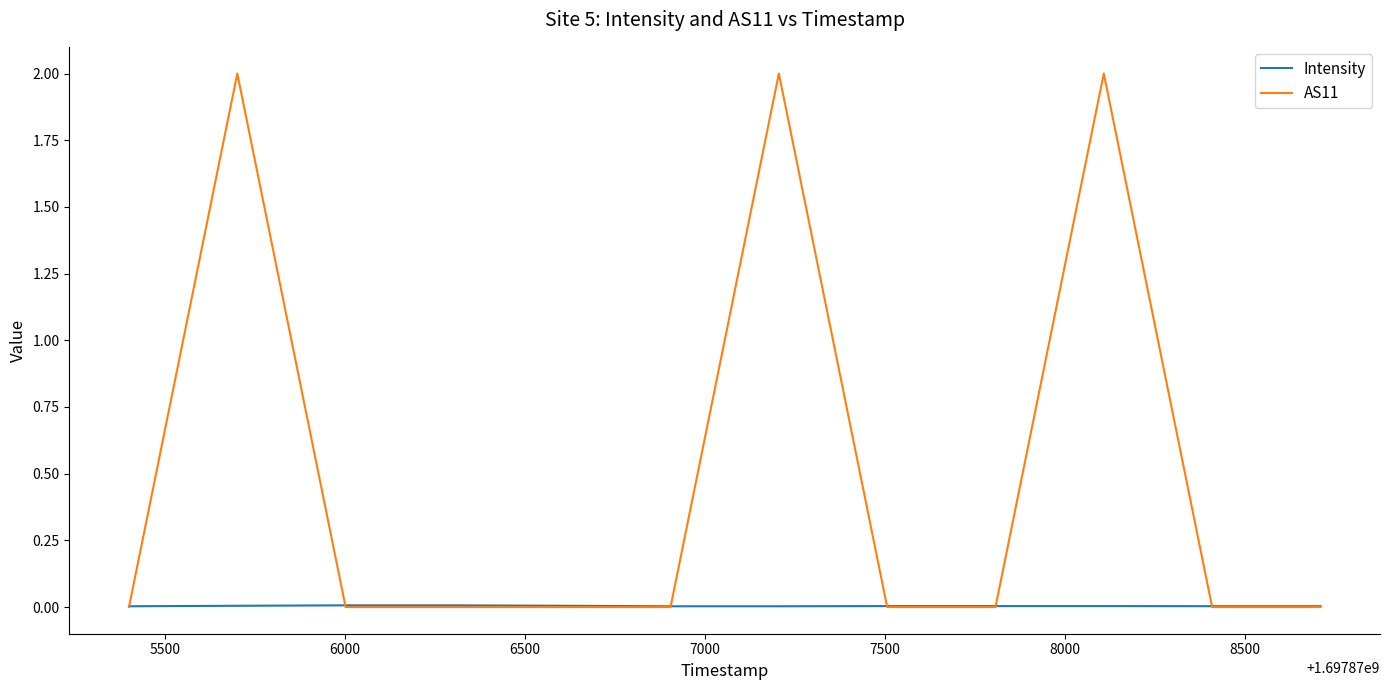

Does the chart have visible grid lines?

No